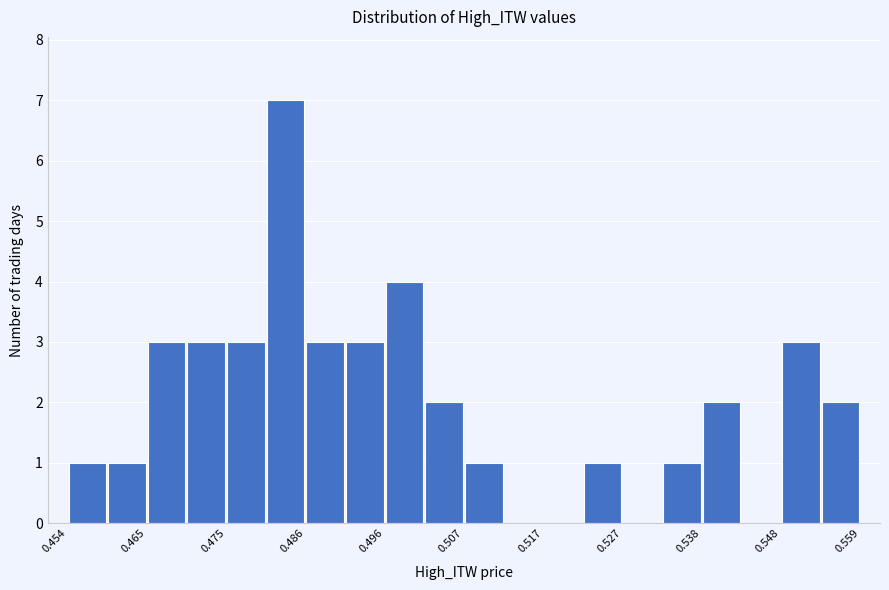

Read against the x-axis, roughly where is the centre of the tallest bar?

0.482